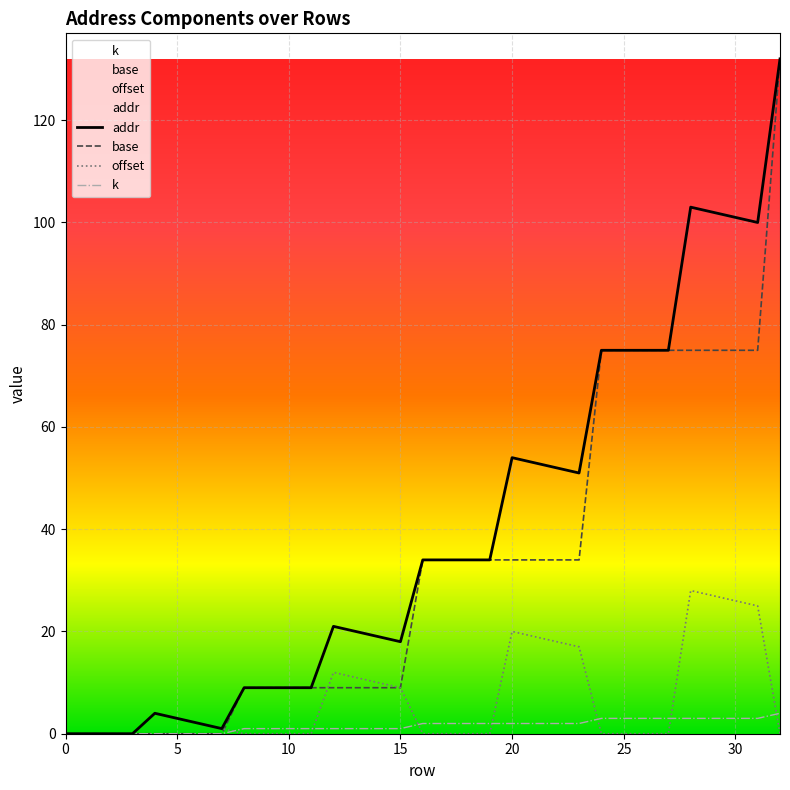

What is the difference between the addr values at 16 and 27?

41